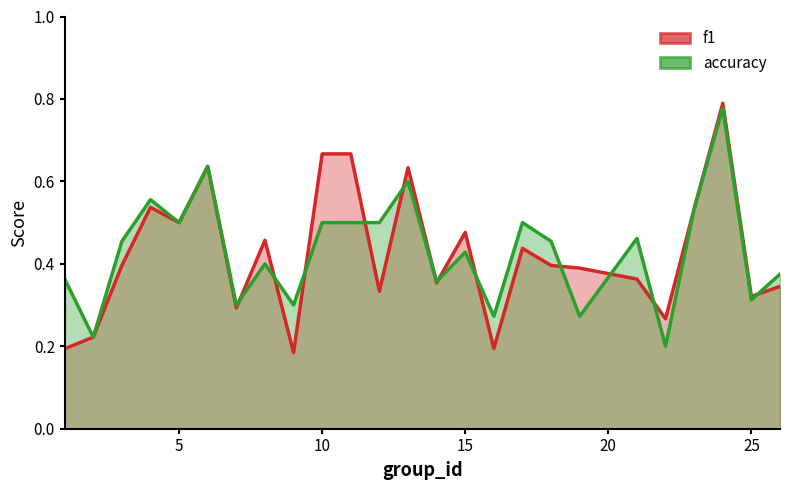

The accuracy series shows 0.2 at 2. True or false?

True